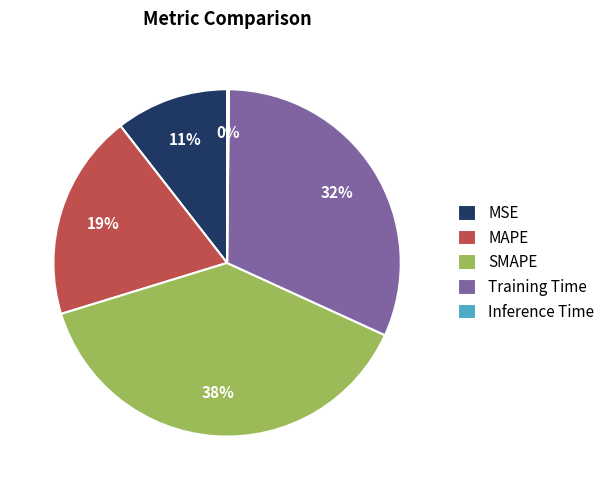

Combined, do SMAPE and MSE account for over 50%?

No